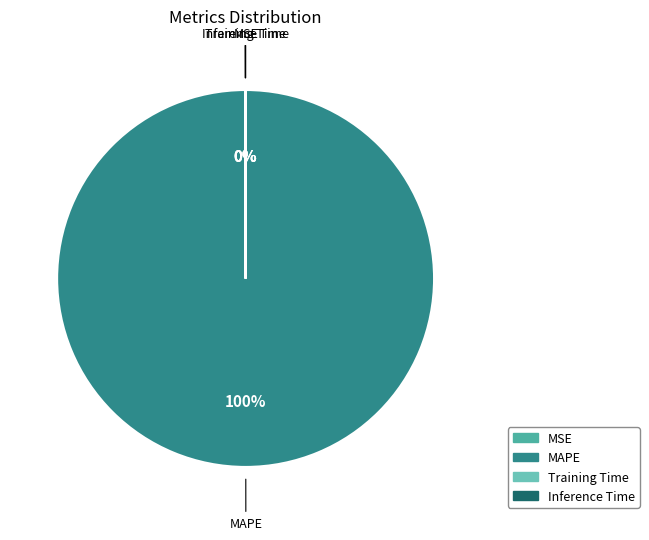

To the nearest percent, what is the average slice percentage?

25%